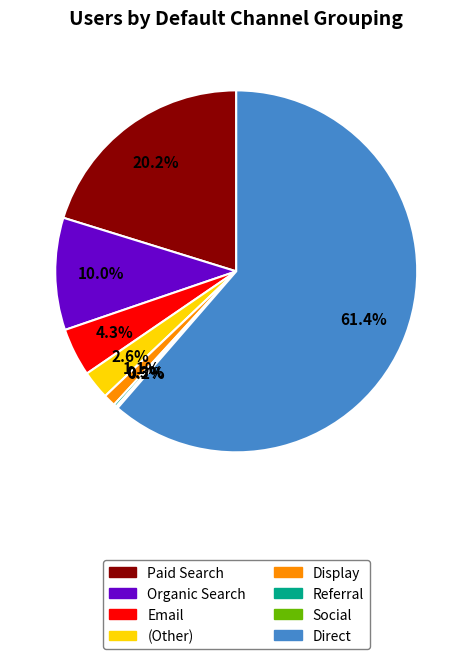

Does any single category account for the majority?

Yes